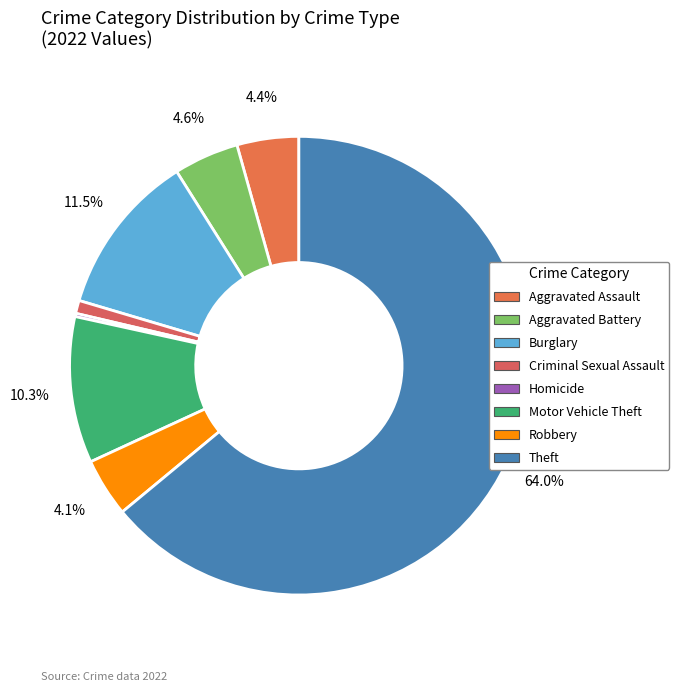

Which has a higher value, Theft or Homicide?

Theft